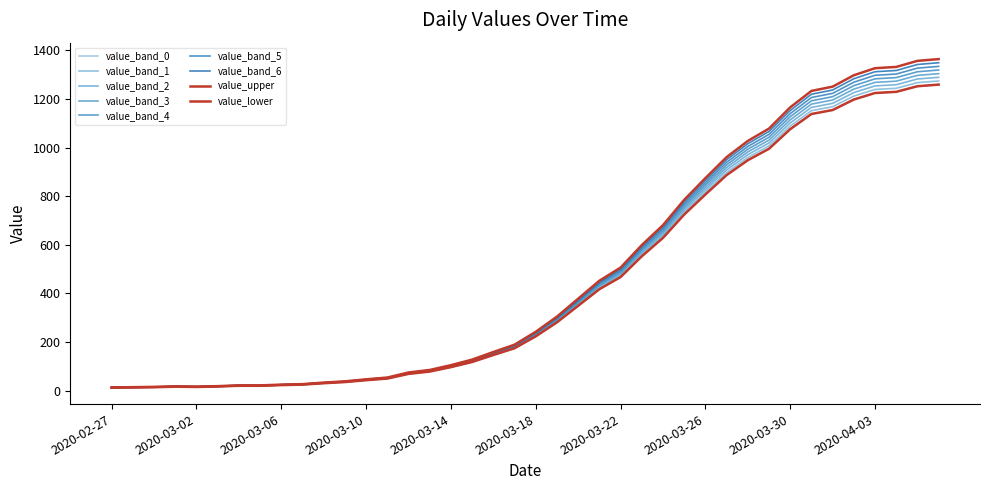

Does the chart have visible grid lines?

No